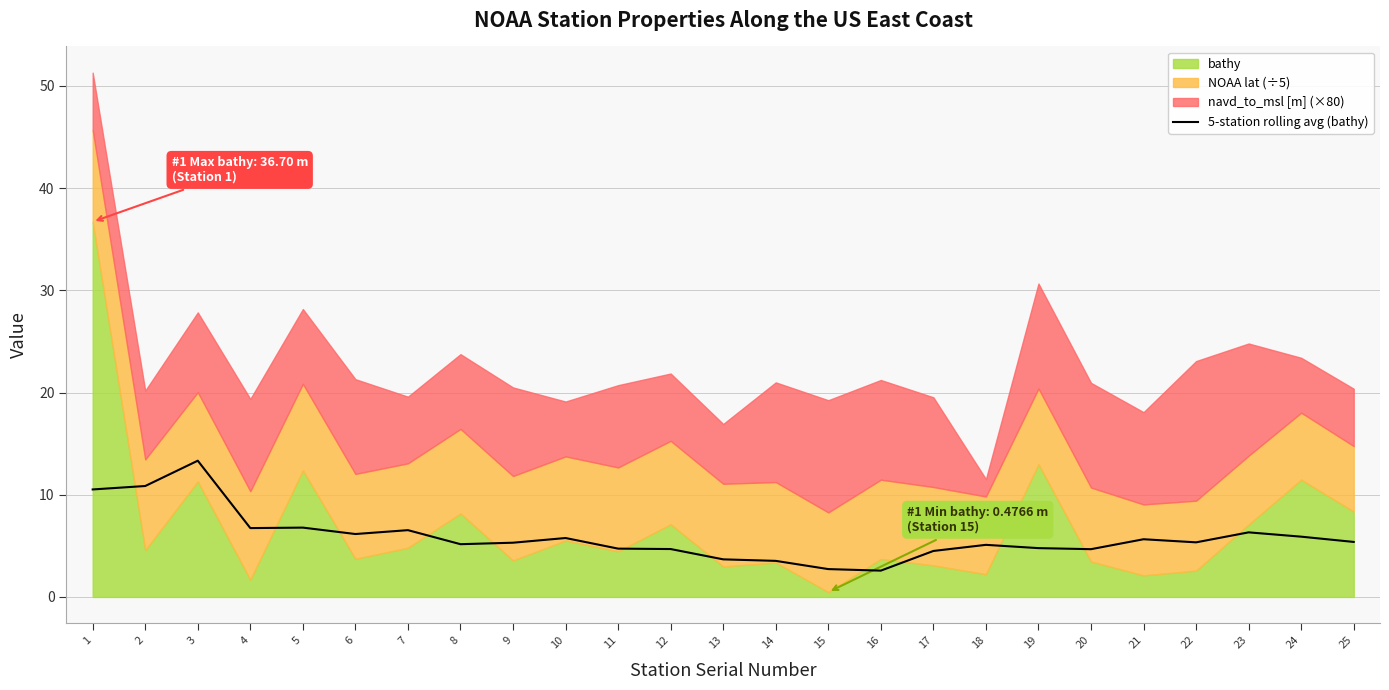

What is the highest value of the 5-station rolling avg (bathy) series?

13.3